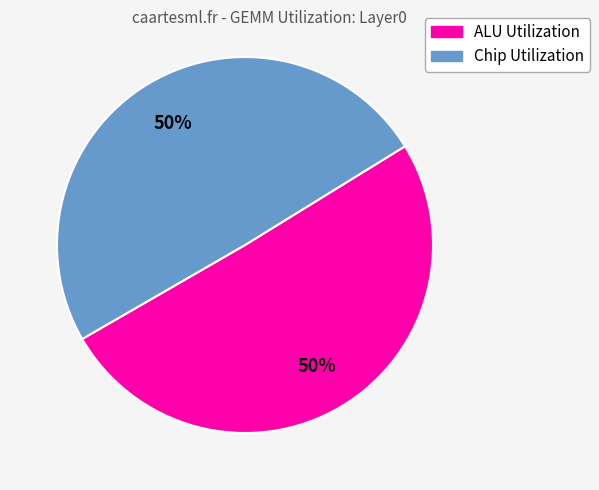

What is the ratio of the value at ALU Utilization to the value at Chip Utilization?

1.0